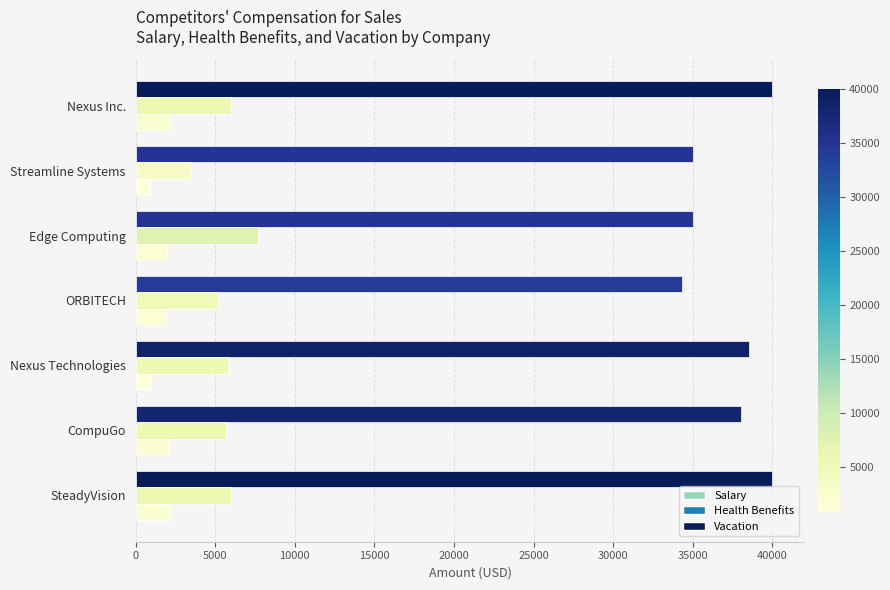

How many data points in Vacation are above 1943?

4